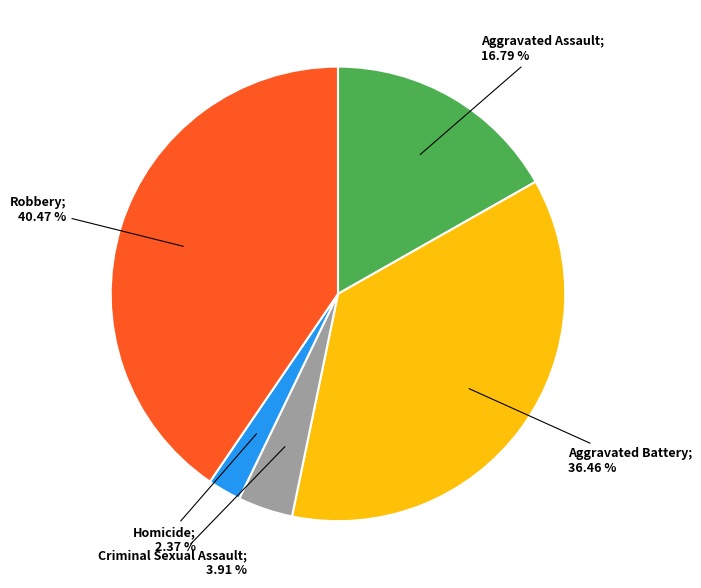

Count the number of slices in the pie.

5